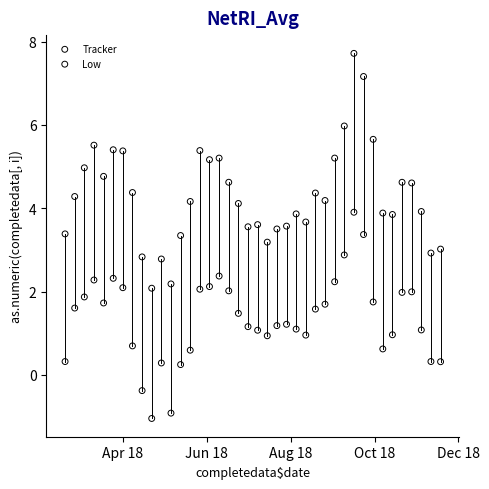

Which series contains the highest Y value?

Tracker